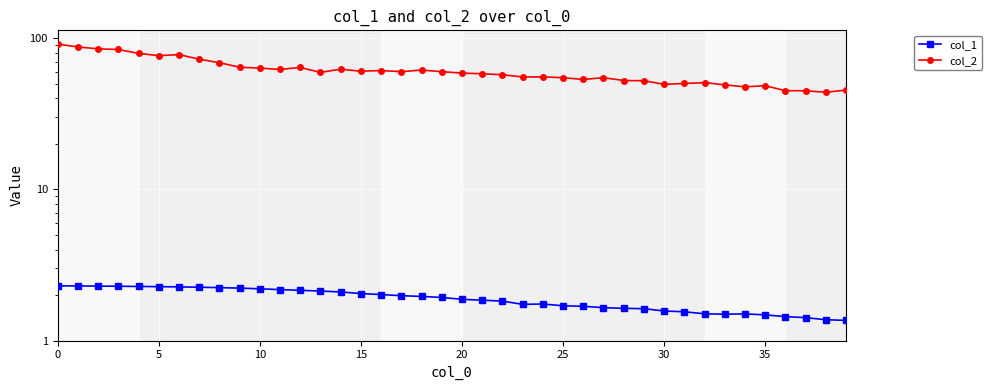

In col_1, how many points are higher than both neighbors (excluding endpoints)?

2